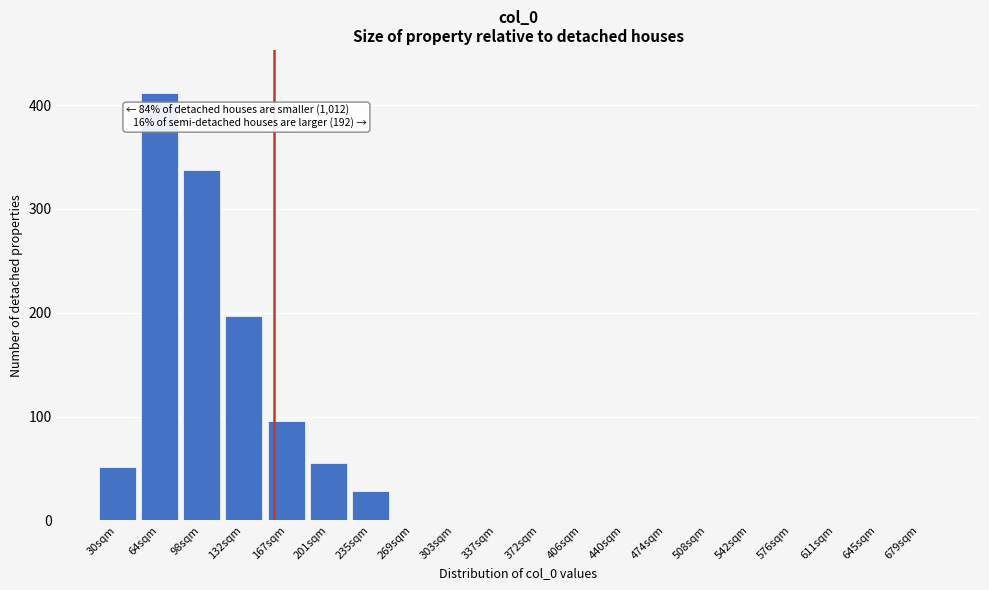

Reading right to left, extract all data points from this chart.

679sqm=0	645sqm=0	611sqm=0	576sqm=0	542sqm=0	508sqm=0	474sqm=0	440sqm=0	406sqm=0	372sqm=0	337sqm=0	303sqm=0	269sqm=0	235sqm=28	201sqm=55	167sqm=96	132sqm=197	98sqm=338	64sqm=412	30sqm=51